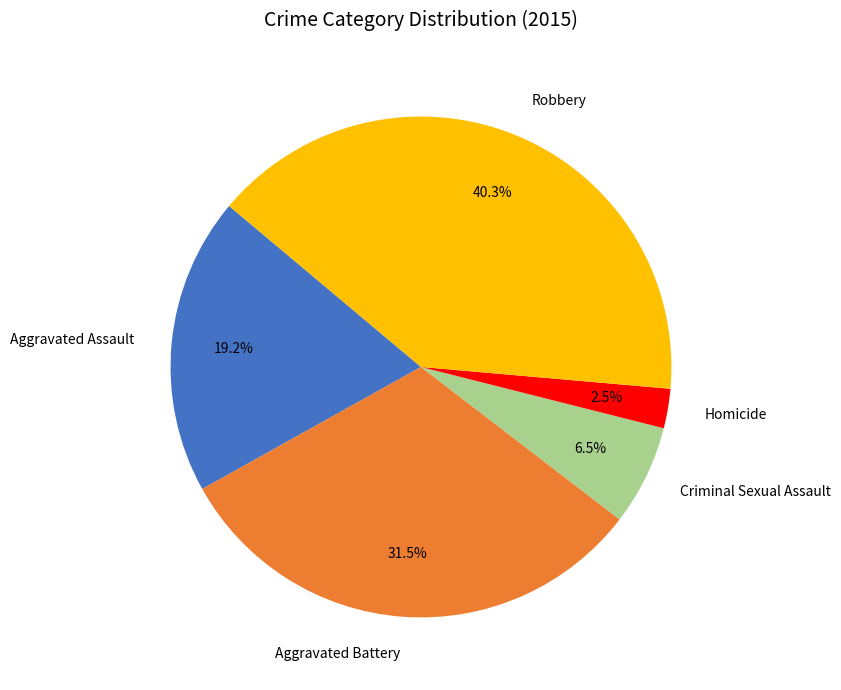

Is it true that Aggravated Battery is 25% of the pie?

False